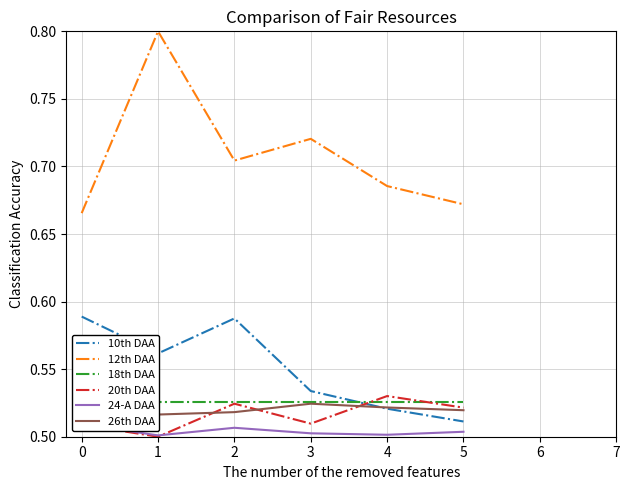

Does the chart have visible grid lines?

Yes